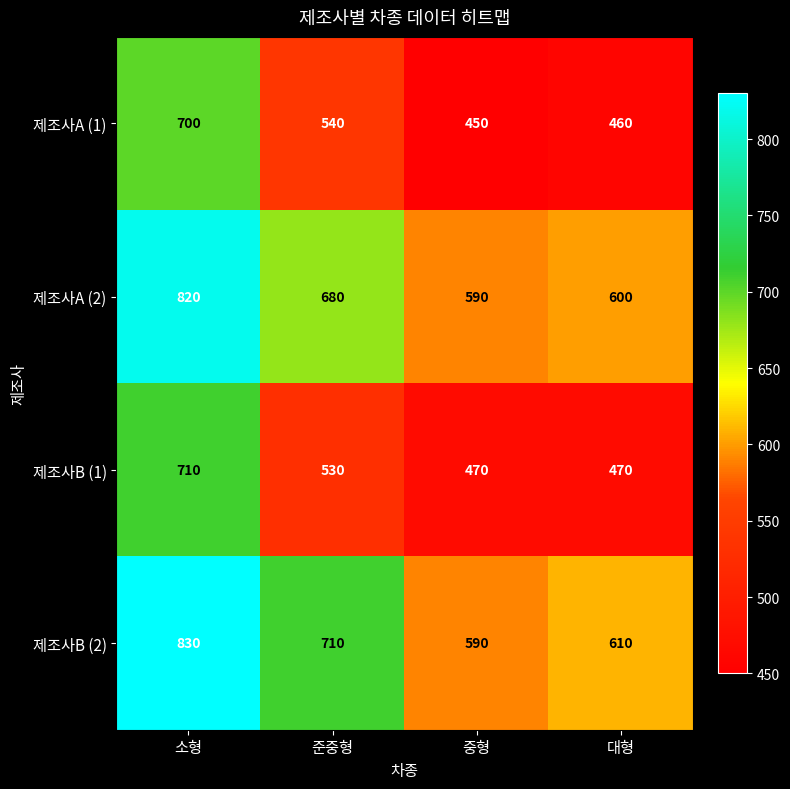

Reading right to left, what are all the values shown in this chart?

제조사A (1): 460	450	540	700
제조사A (2): 600	590	680	820
제조사B (1): 470	470	530	710
제조사B (2): 610	590	710	830